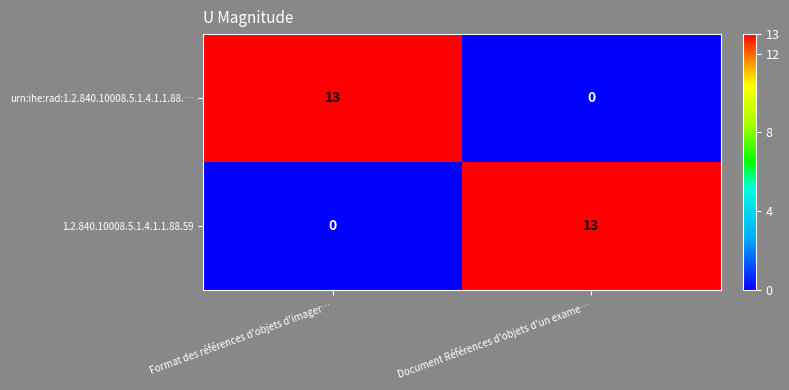

At Format des références d'objets d'imager…, list the series in order from smallest to largest.

1.2.840.10008.5.1.4.1.1.88.59, urn:ihe:rad:1.2.840.10008.5.1.4.1.1.88.…